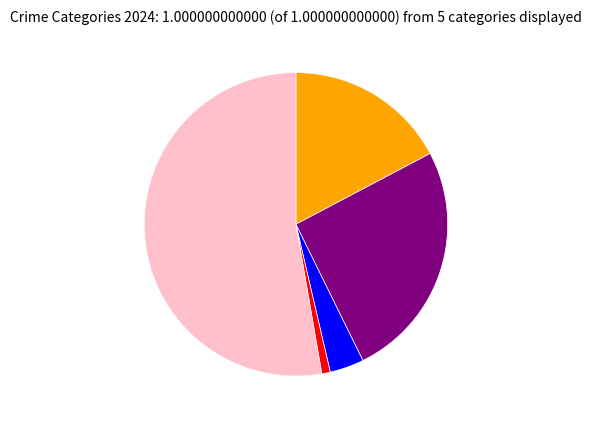

How many slices are in this pie chart?

5